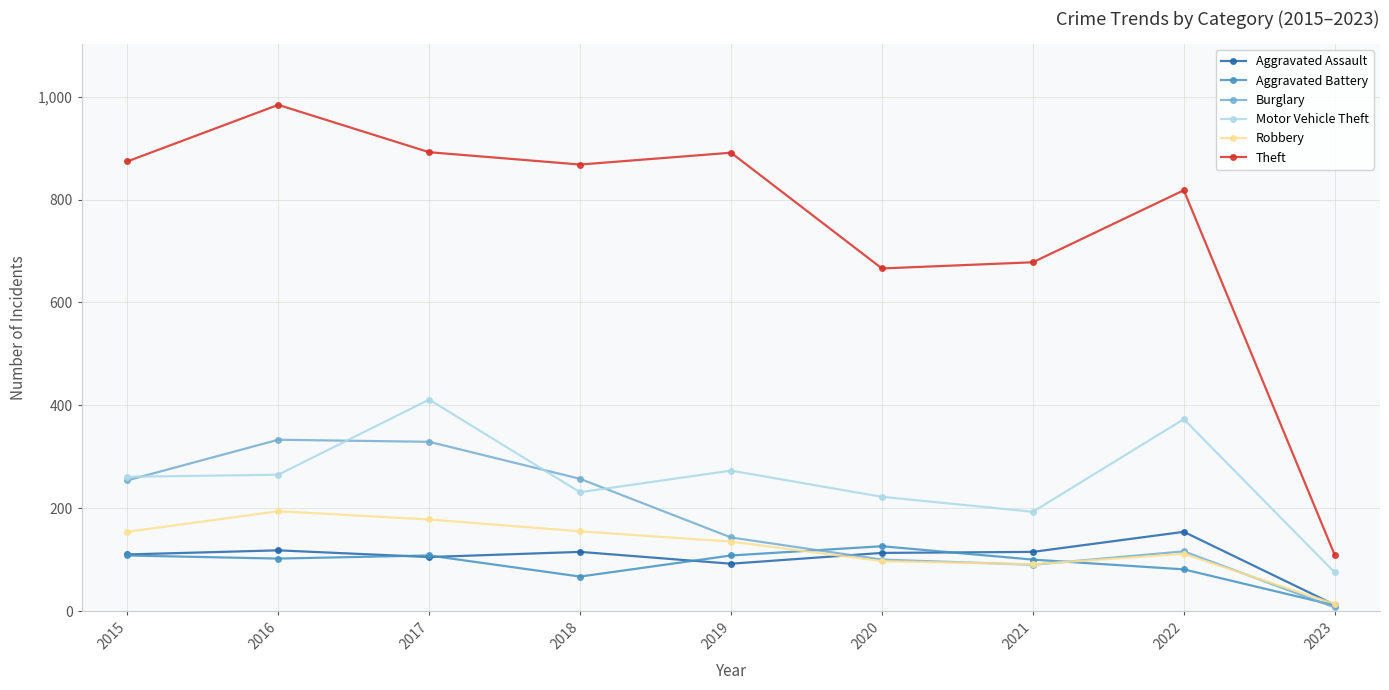

The Theft series shows 1443 at 2015. True or false?

False